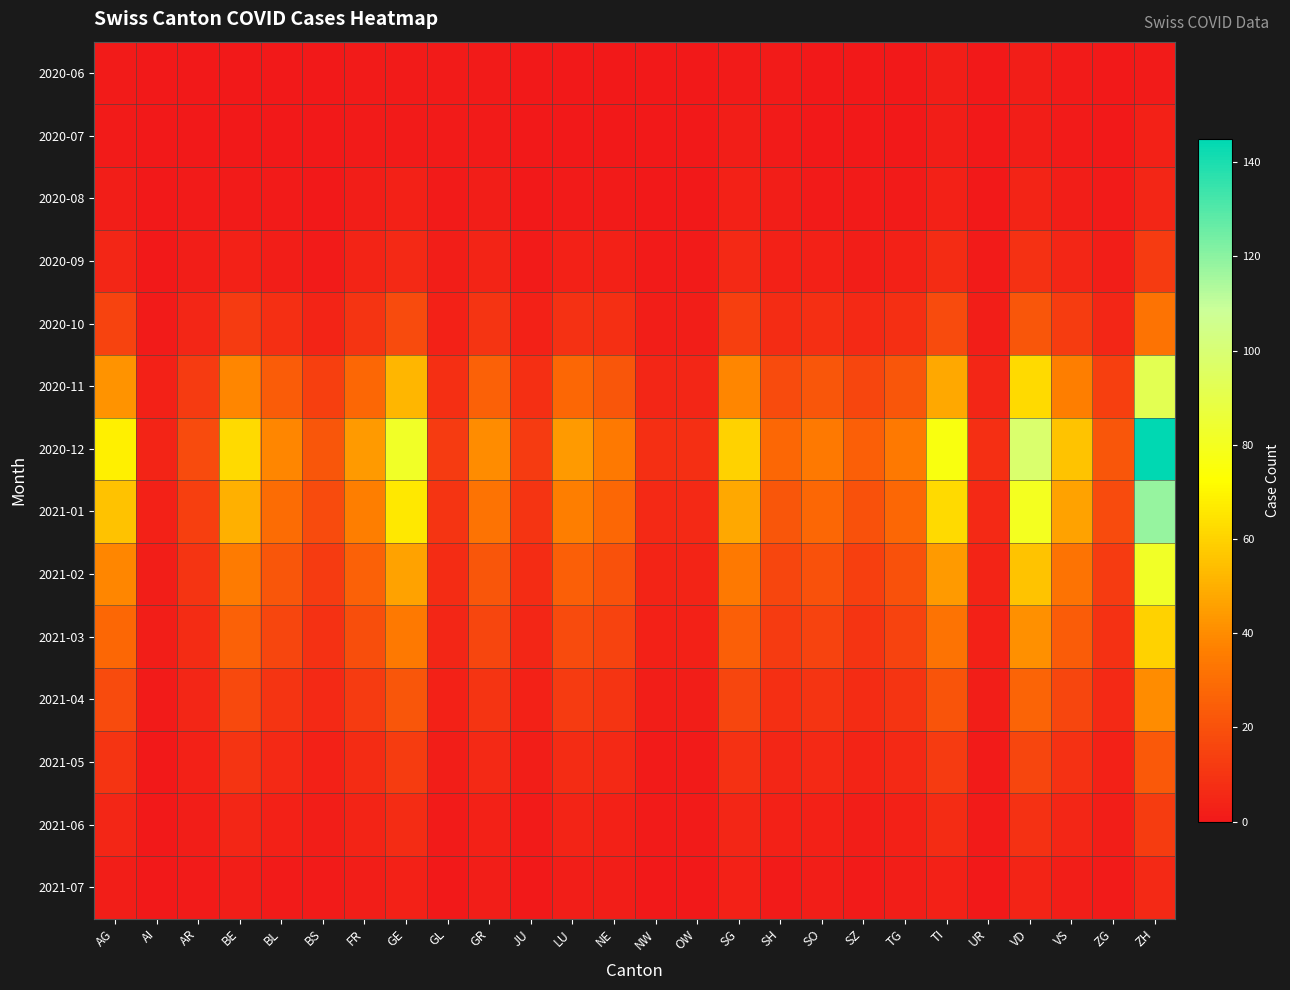

At which category does the chart reach its peak across all series?

ZH